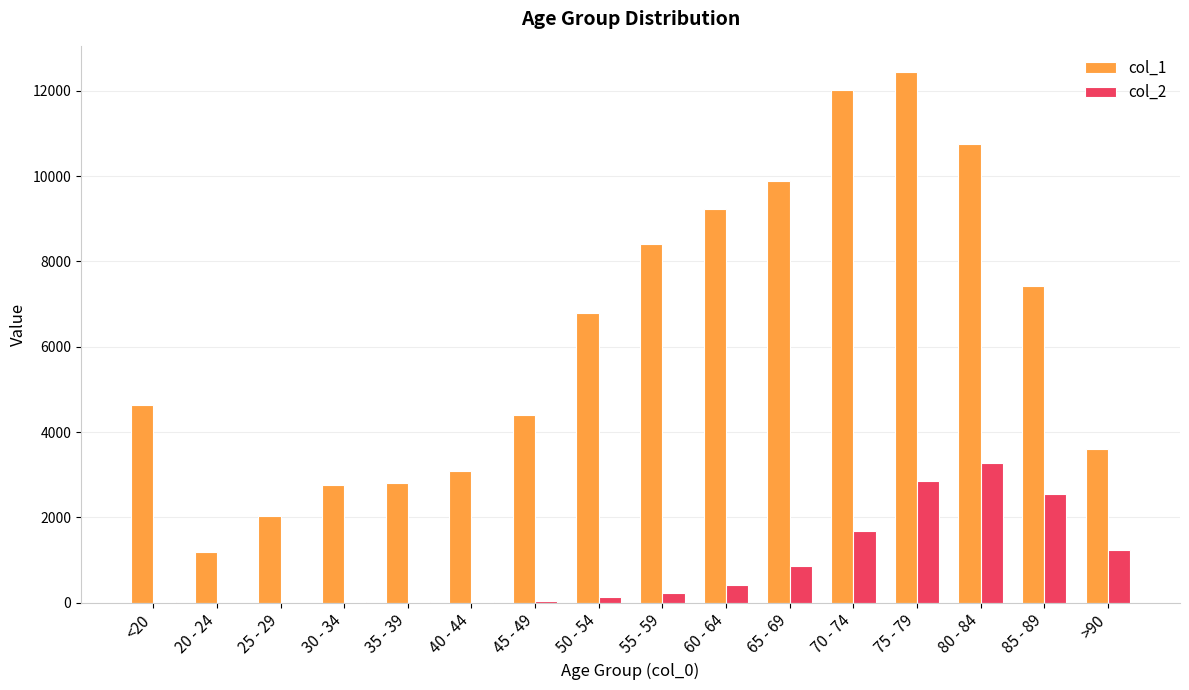

At which category is the sum across all series the highest?

75 - 79